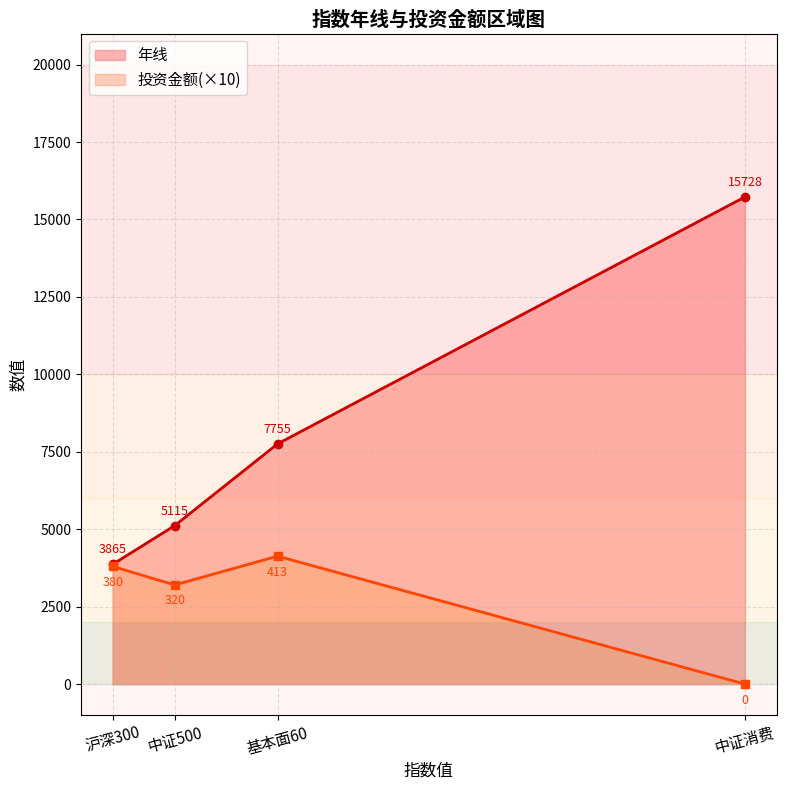

What is the sum of the 年线 values at 中证消费 and 基本面60?

23483